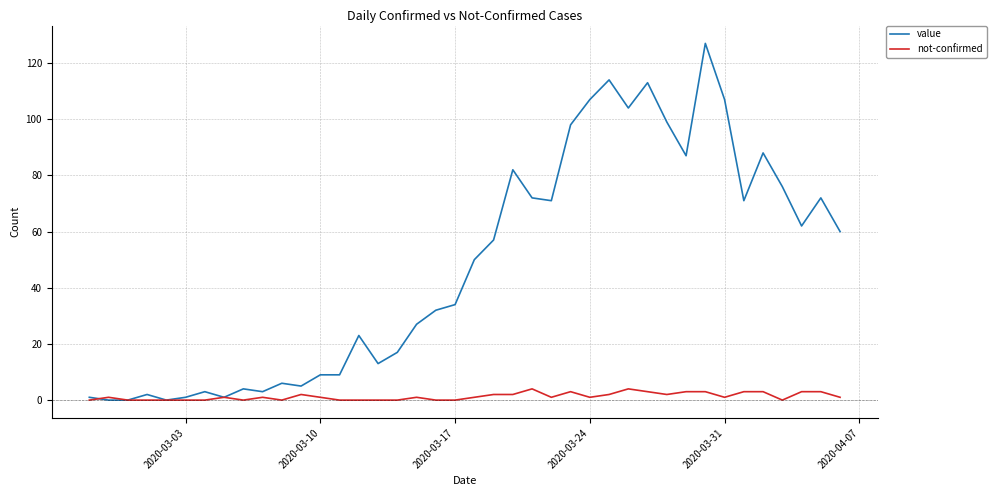

At how many categories does at least one series exceed 93?

8